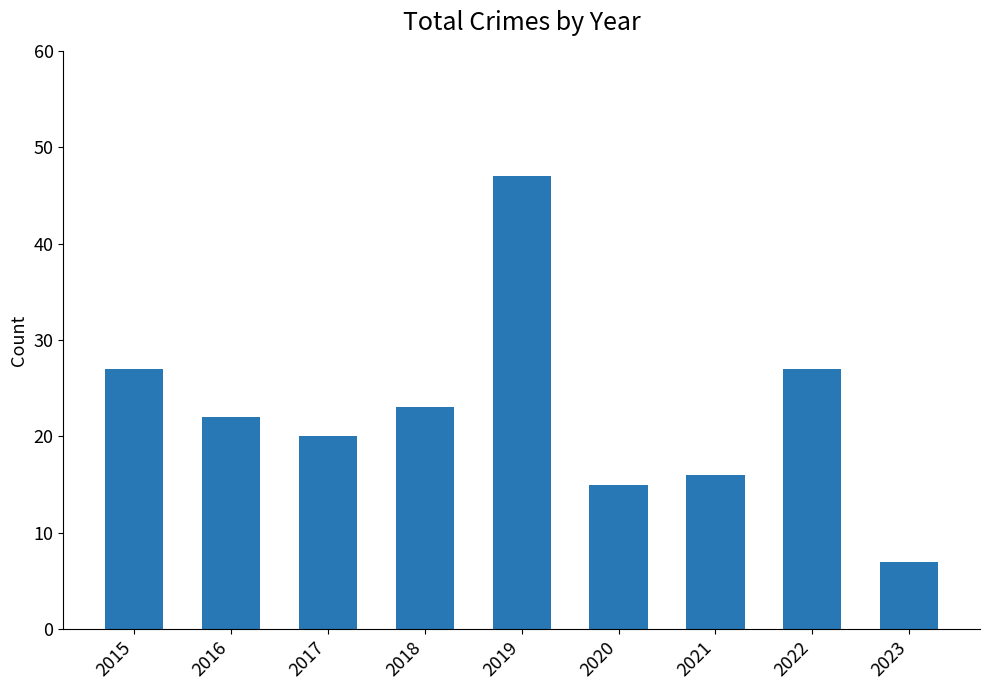

What is the average value?

23